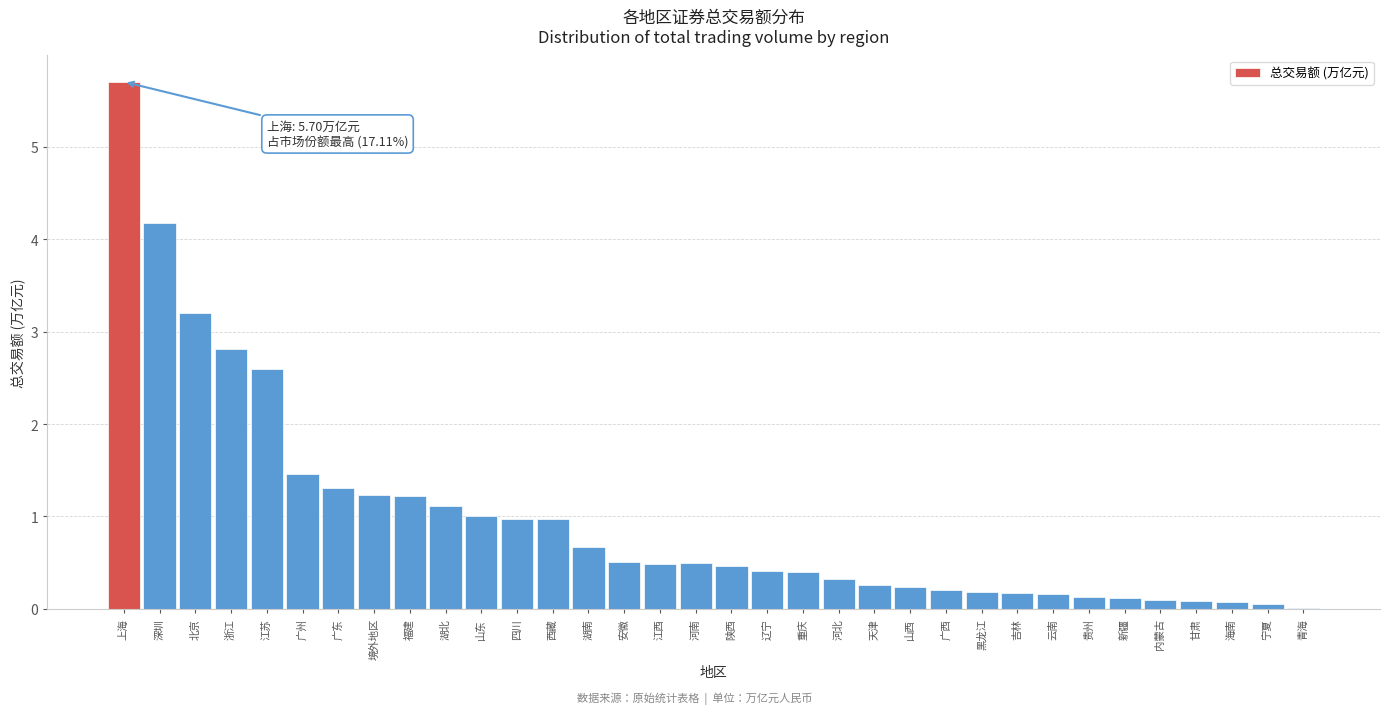

The value at 广东 is 0.8. True or false?

False